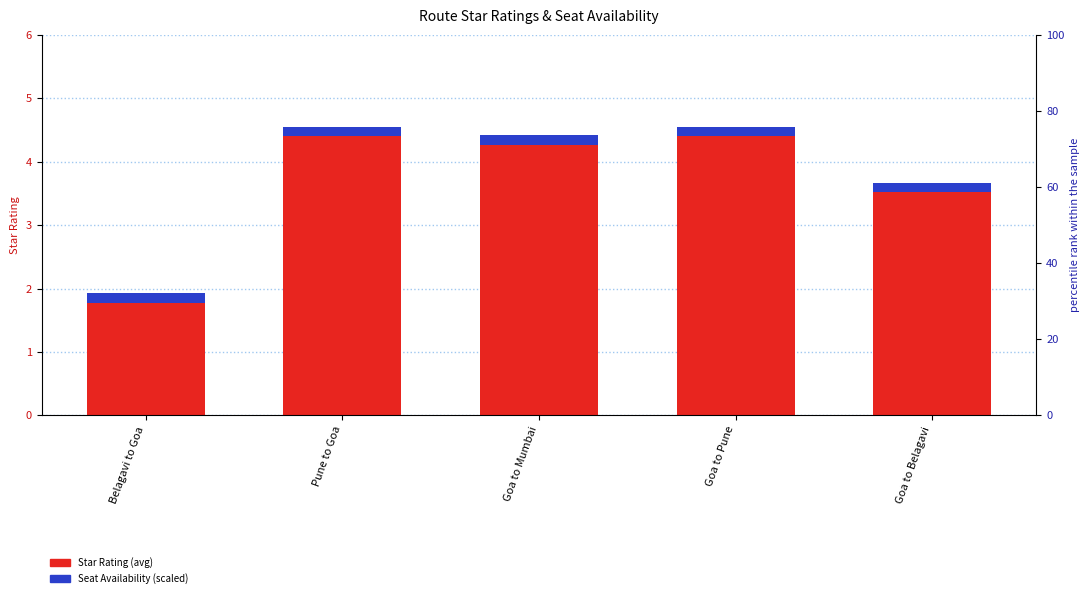

Where is Star Rating (avg) nearest to the value 3?

Goa to Belagavi